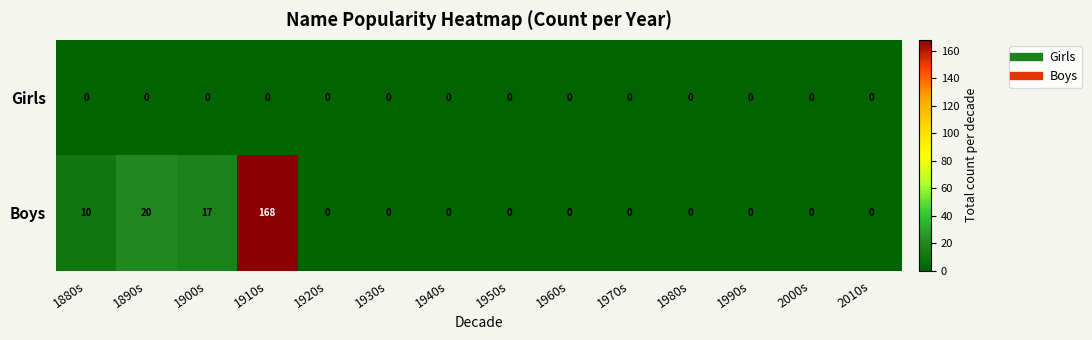

List the series in order of their overall mean, lowest first.

Girls, Boys